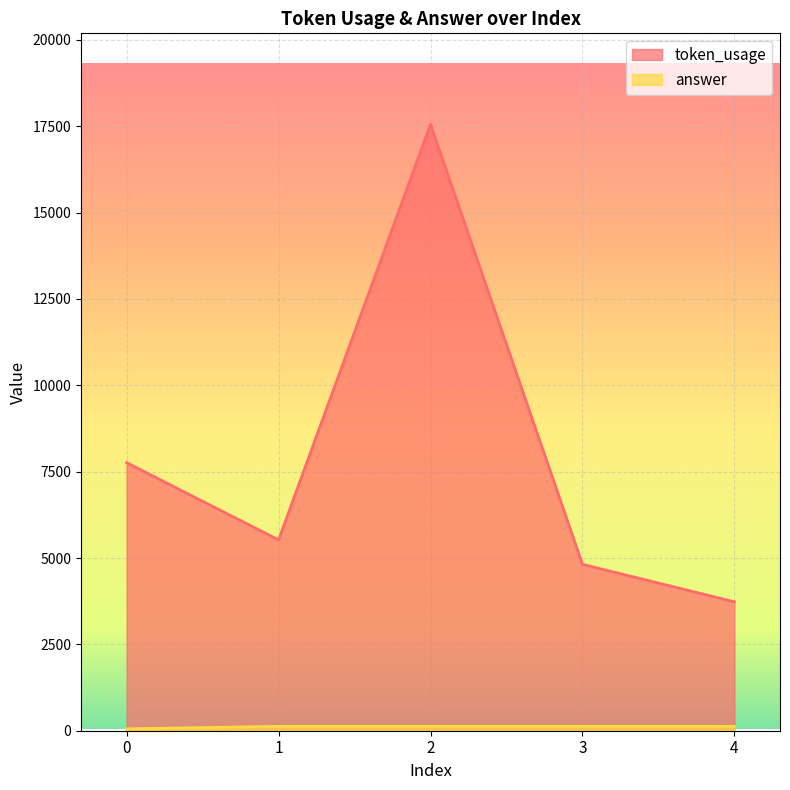

What is the sum of all answer values?

563